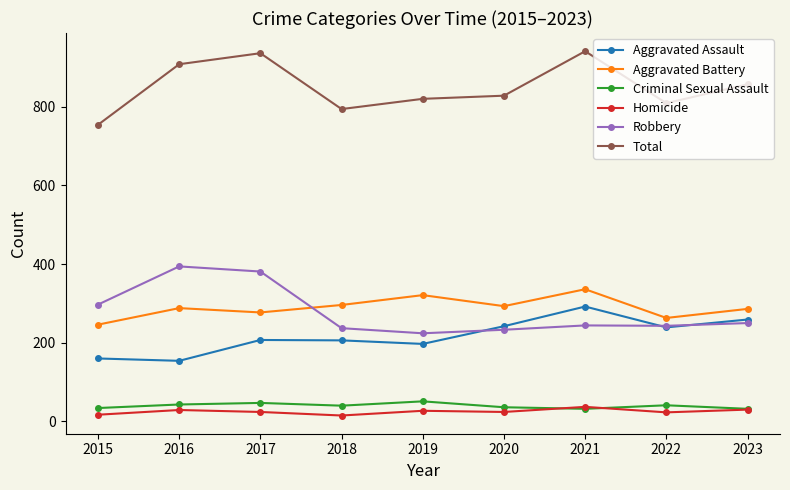

At how many categories does at least one series exceed 415?

9